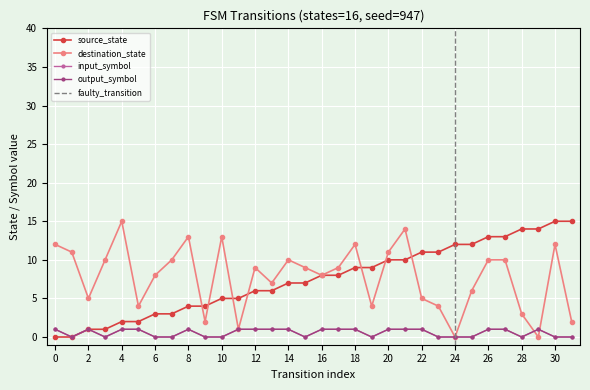

Count the number of data series in this chart.

4